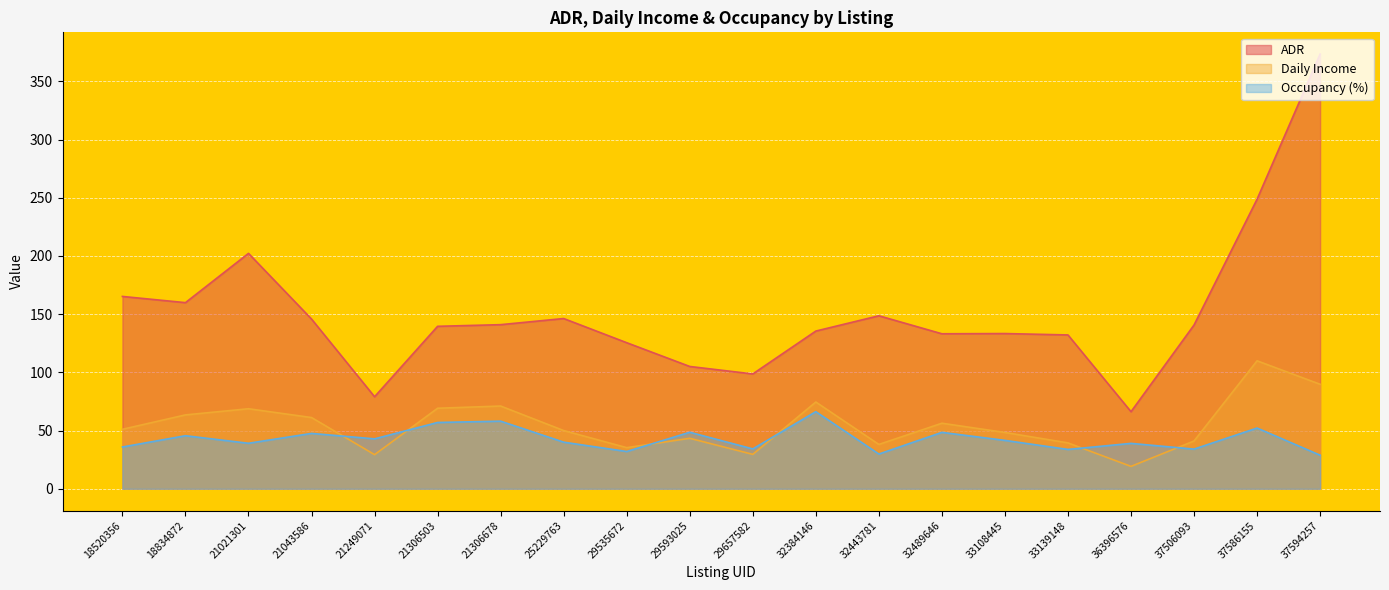

What is the sum of all ADR values?

3020.6